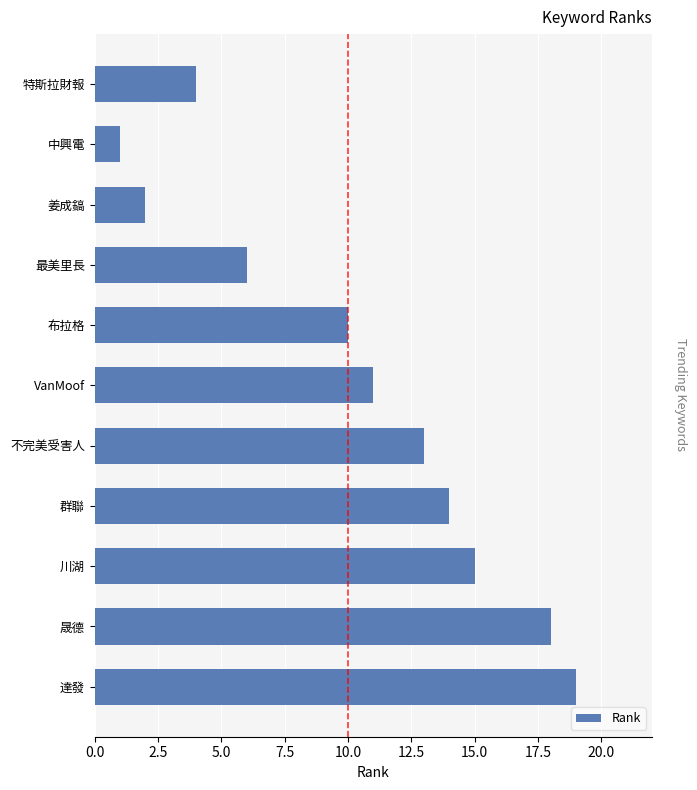

The value at 群聯 is 14. True or false?

True